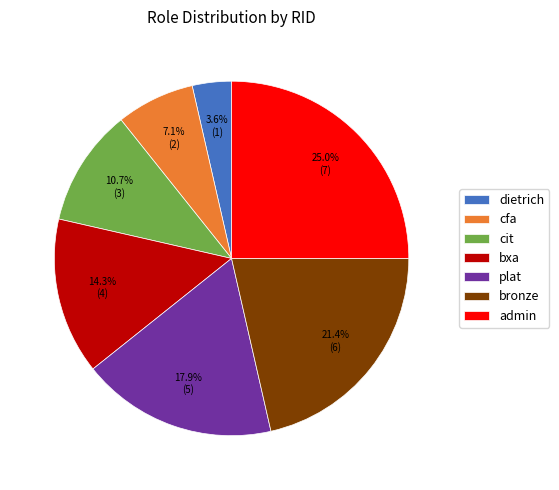

Which has a higher value, bxa or admin?

admin